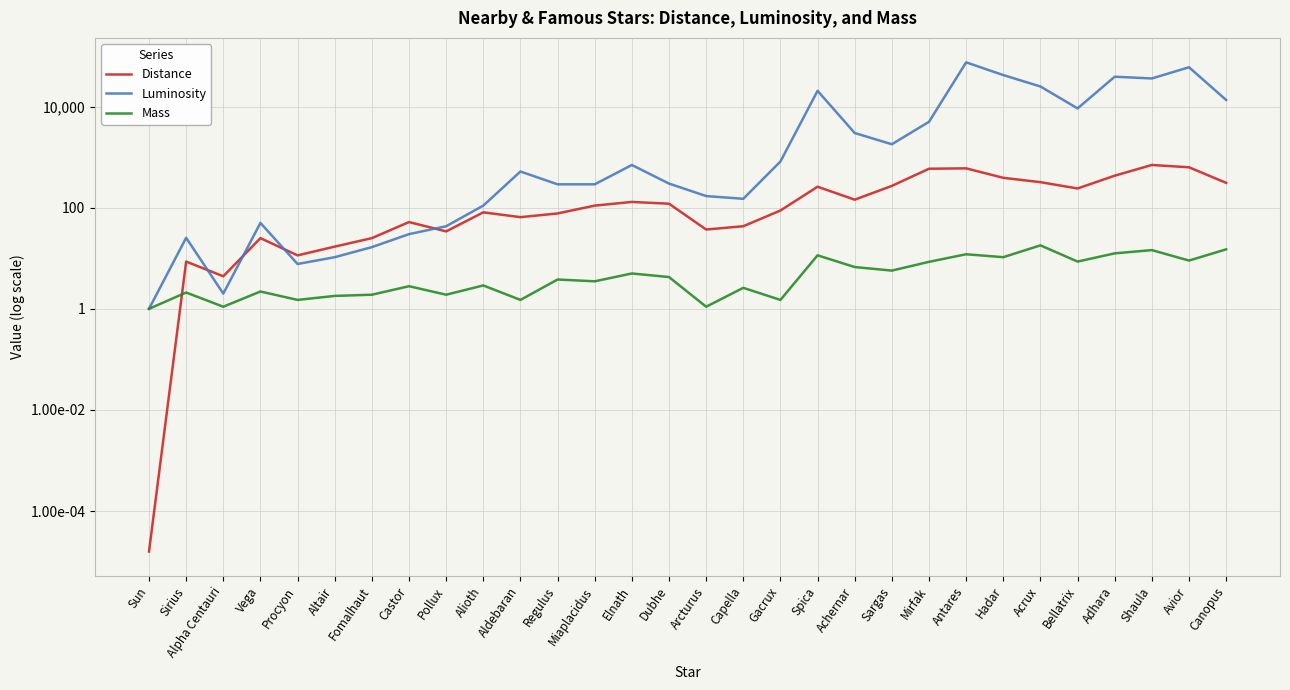

True or false: Distance has a value of 320.0 at Acrux.

True